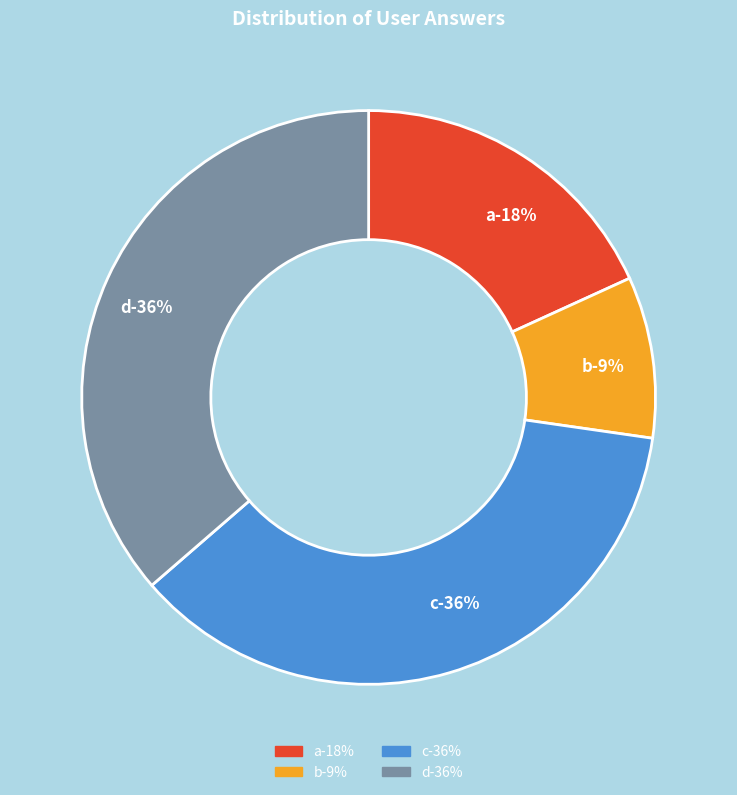

How many segments does this pie chart have?

4